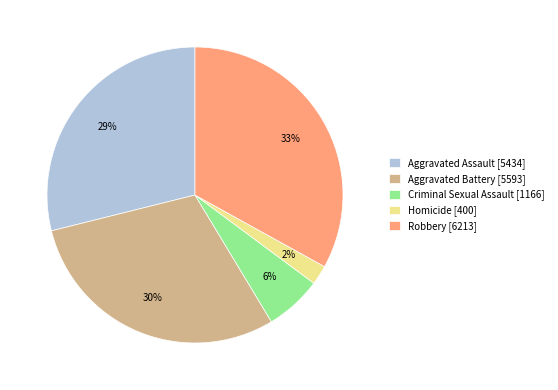

Between Homicide and Criminal Sexual Assault, which is larger?

Criminal Sexual Assault